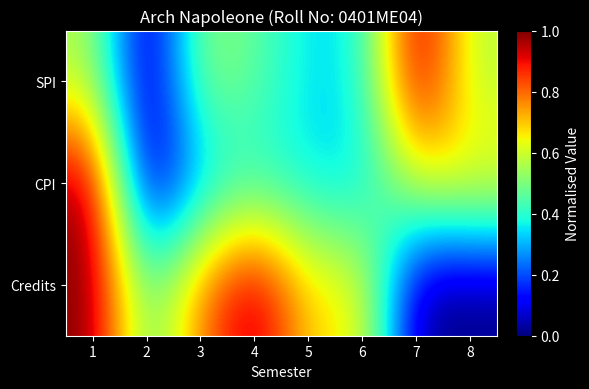

Reading left to right, extract all data points from this chart.

SPI: 1=0.6	2=0.0	3=0.5	4=0.5	5=0.3	6=0.4	7=1.0	8=0.6
CPI: 1=1.0	2=0.0	3=0.3	4=0.4	5=0.3	6=0.3	7=0.6	8=0.7
Credits: 1=1.0	2=0.4	3=0.8	4=1.0	5=0.7	6=0.7	7=0.0	8=0.0